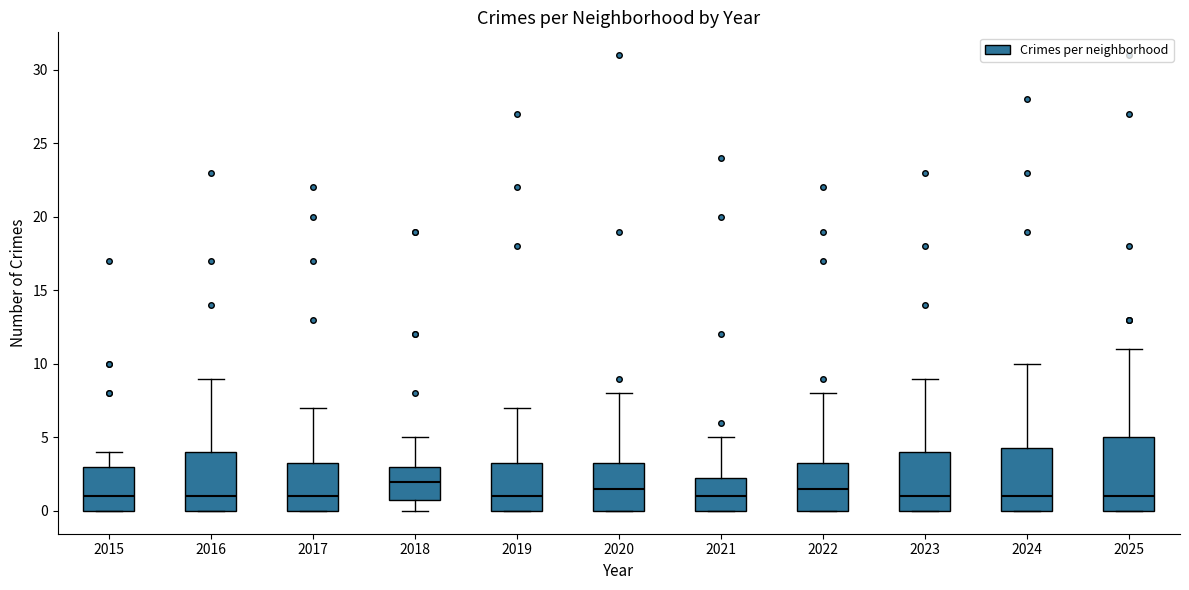

Reading left to right, transcribe this box plot: for each box, give where its median line is, the range the box spans, and where its two whiskers end, as read against the y-axis. The values are not printed on the chart, so give them approximately, as read against the axis.

2015: median 1.0, box 0.0 to 3.0, whiskers 0.0 to 4.0
2016: median 1.0, box 0.0 to 4.0, whiskers 0.0 to 9.0
2017: median 1.0, box 0.0 to 3.5, whiskers 0.0 to 7.0
2018: median 2.0, box 1.0 to 3.0, whiskers 0.0 to 5.0
2019: median 1.0, box 0.0 to 3.5, whiskers 0.0 to 7.0
2020: median 1.5, box 0.0 to 3.5, whiskers 0.0 to 8.0
2021: median 1.0, box 0.0 to 2.5, whiskers 0.0 to 5.0
2022: median 1.5, box 0.0 to 3.5, whiskers 0.0 to 8.0
2023: median 1.0, box 0.0 to 4.0, whiskers 0.0 to 9.0
2024: median 1.0, box 0.0 to 4.5, whiskers 0.0 to 10.0
2025: median 1.0, box 0.0 to 5.0, whiskers 0.0 to 11.0